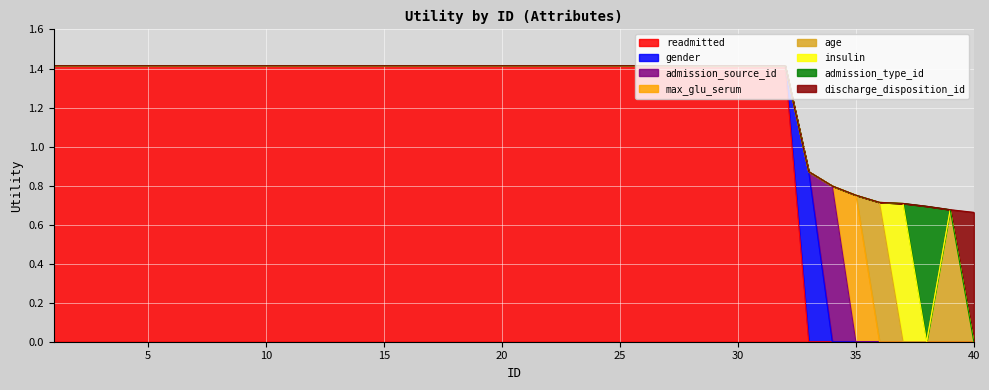

What is the total value across all series at 25?

1.4